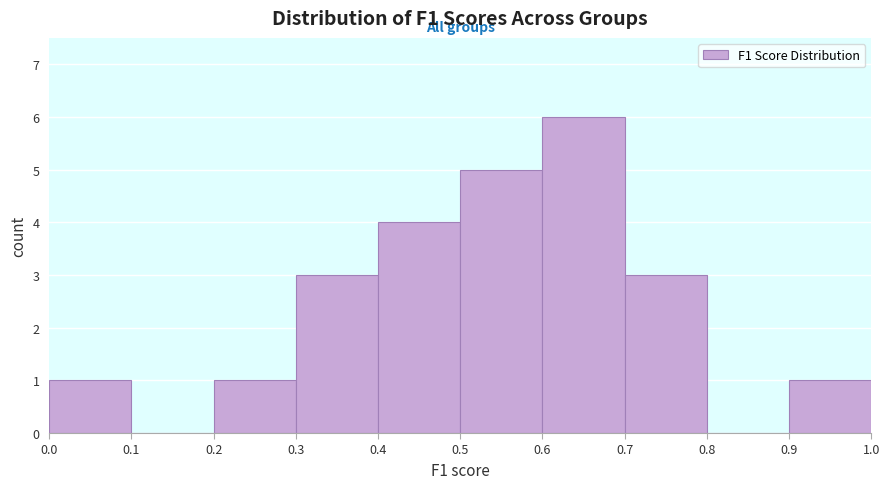

What is the height of the bar covering 0.6 to 0.7 on the x-axis? The values are not printed on the chart, so give them approximately, as read against the axis.

6